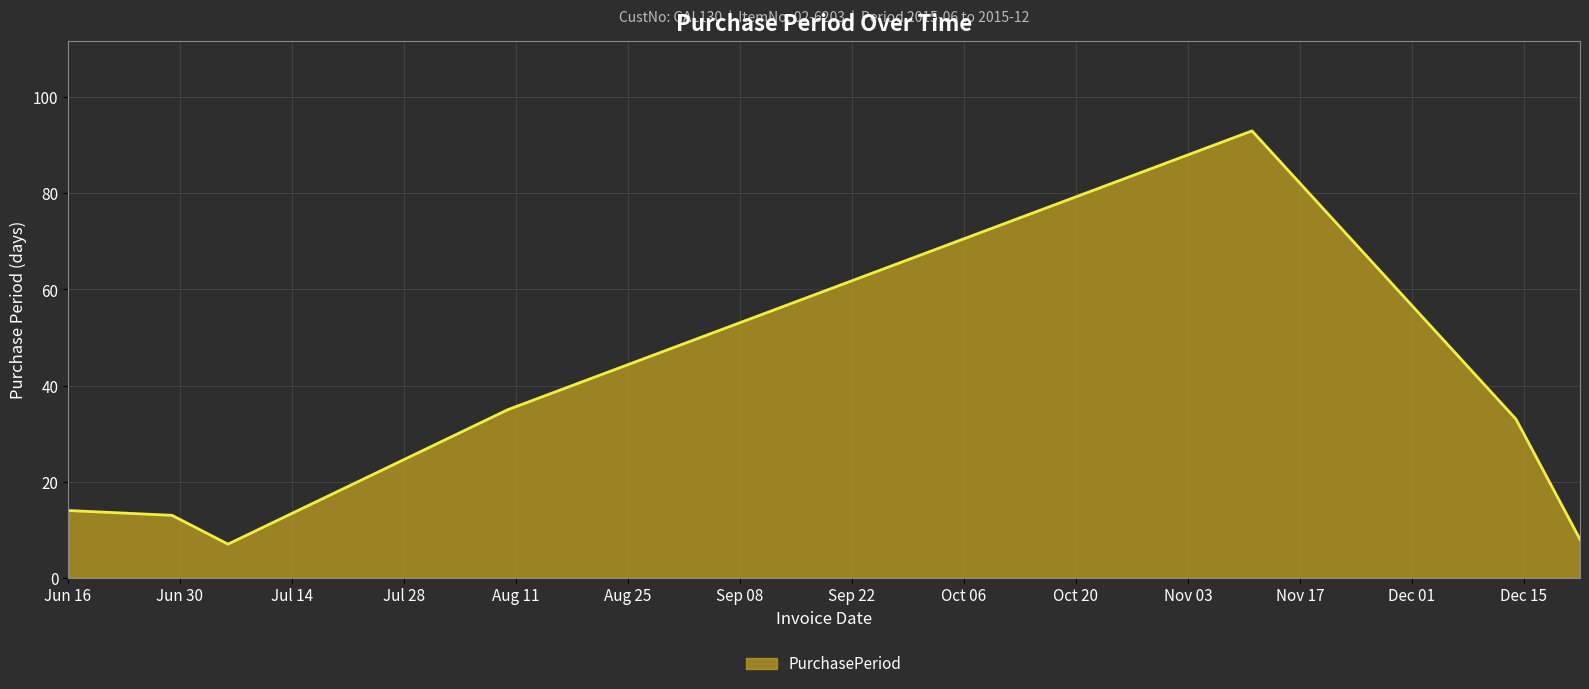

What is the difference between the maximum and minimum values?

86